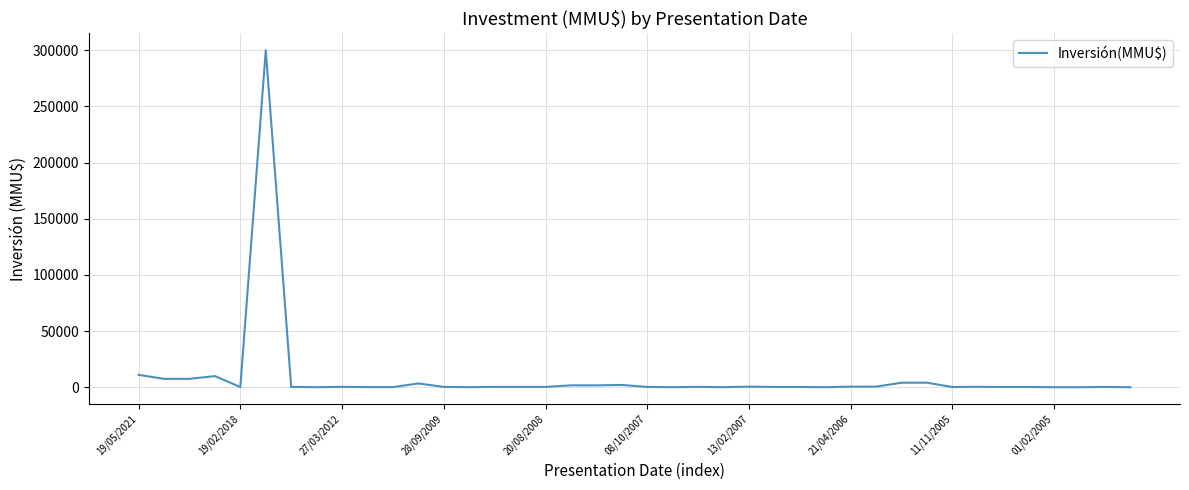

What is the maximum value shown in the chart?

300000